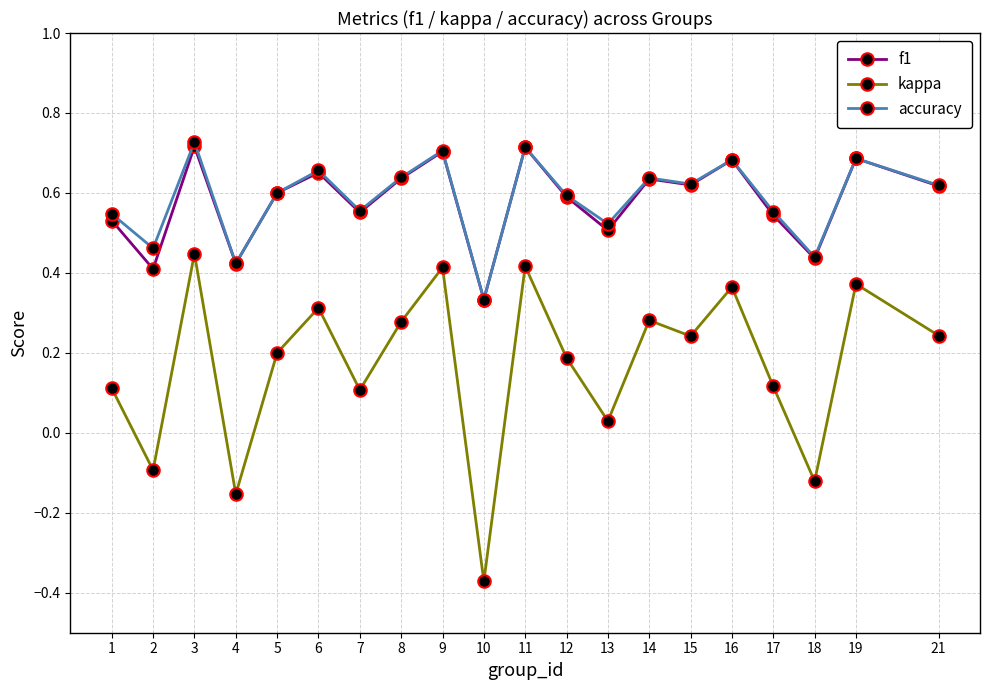

True or false: kappa and accuracy cross at least once.

False